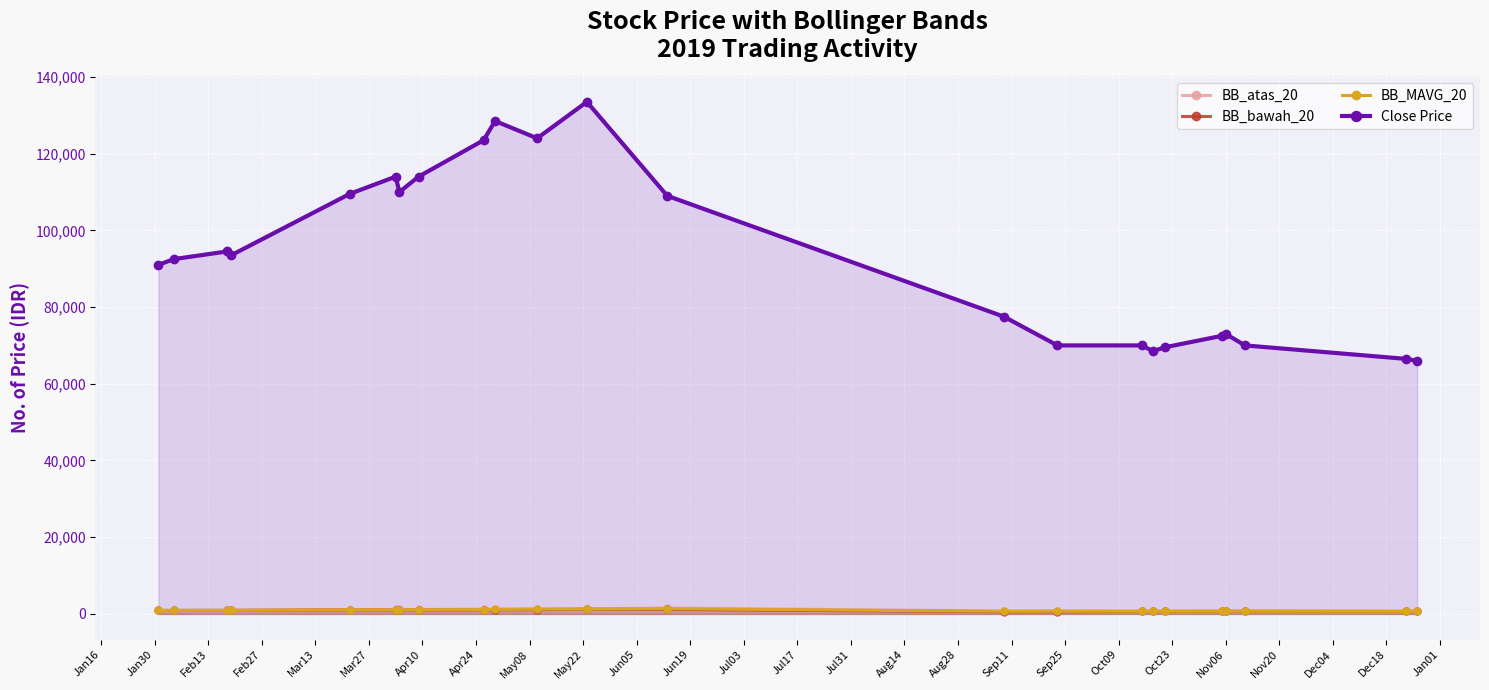

How many lines are shown in the chart?

4